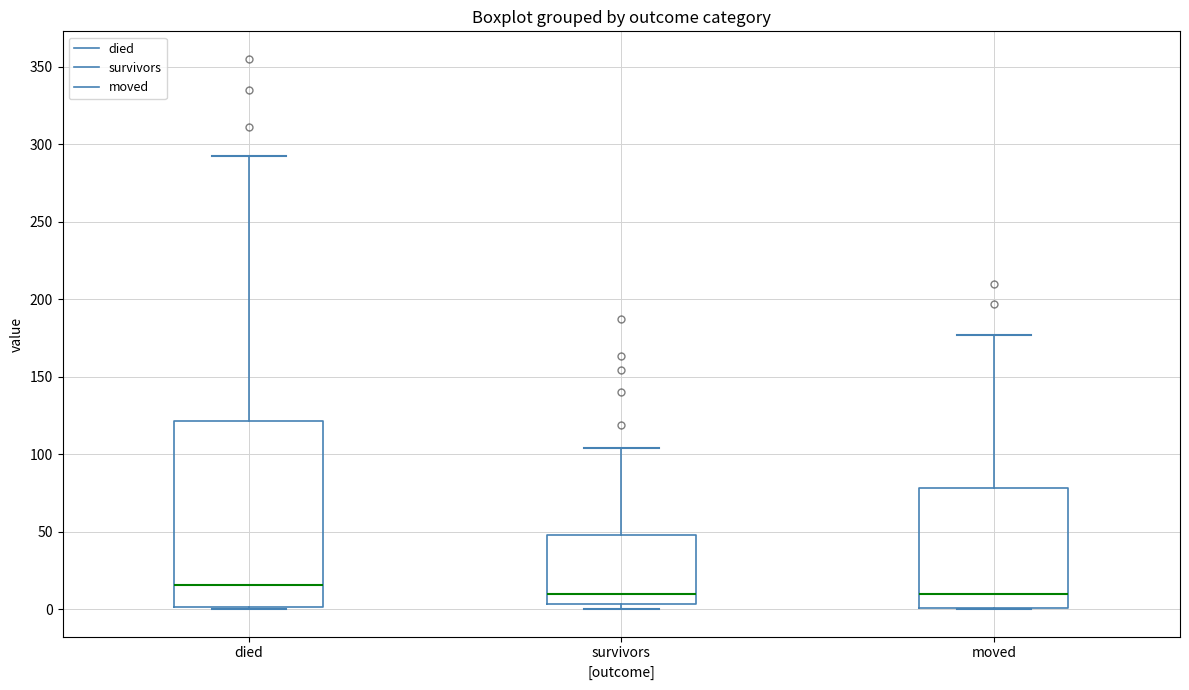

Where is the lower edge of the box for survivors on the y-axis? The values are not printed on the chart, so give them approximately, as read against the axis.

5